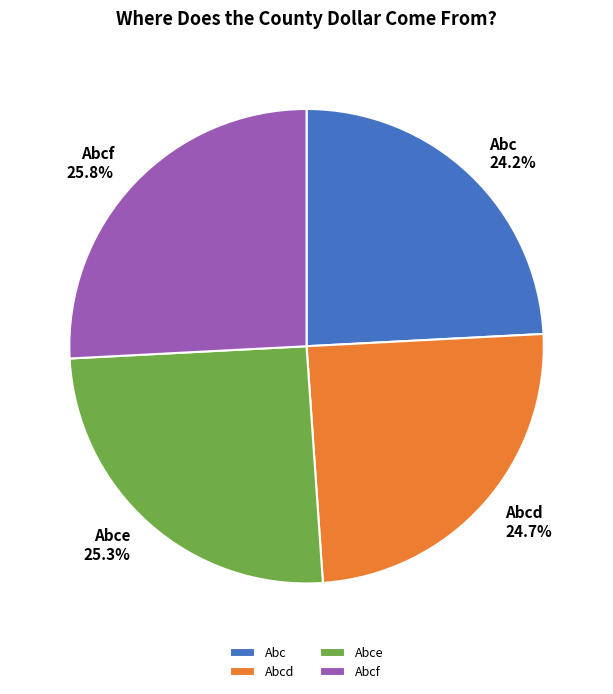

The Abcd slice represents 25% of the pie. True or false?

True